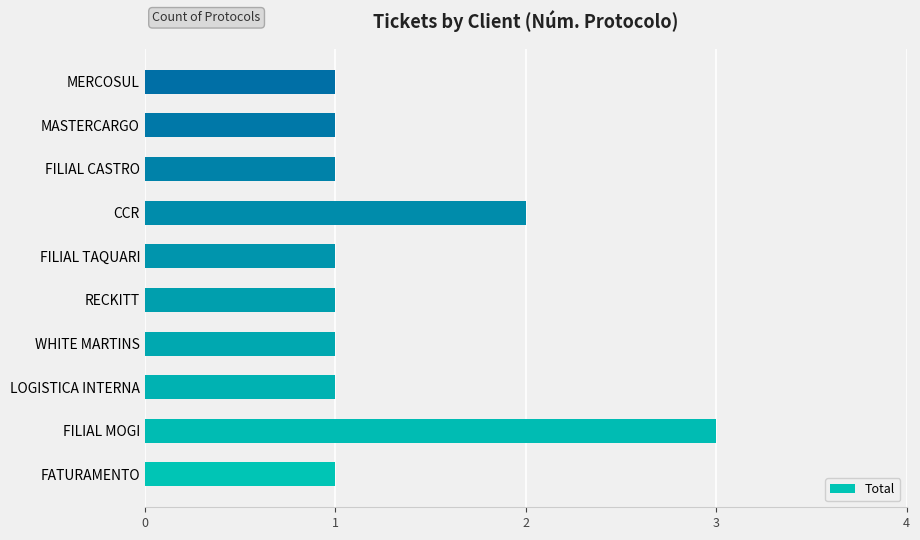

Between FILIAL CASTRO and CCR, which is larger?

CCR